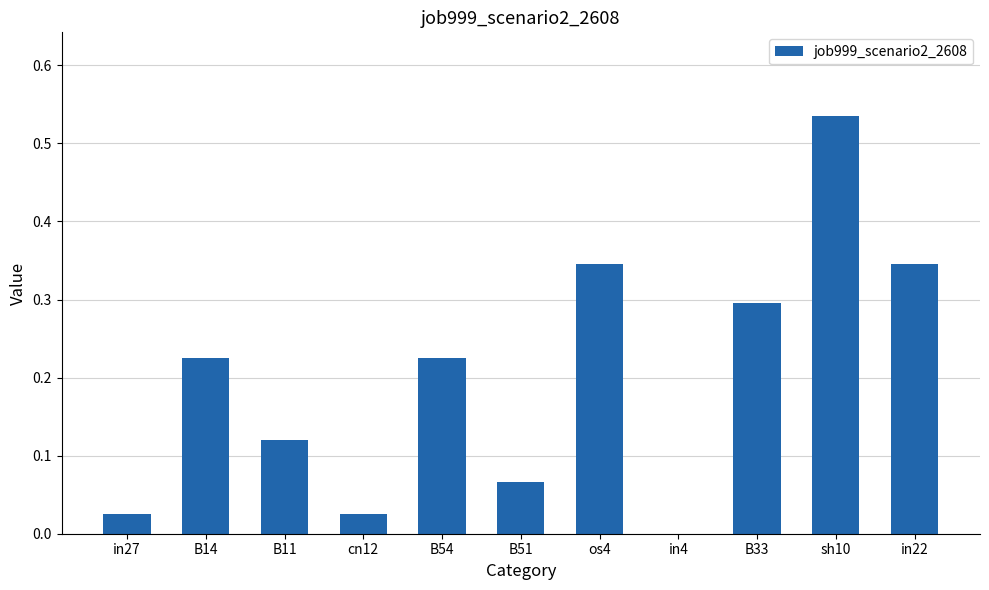

The value at B54 is 0.1. True or false?

False